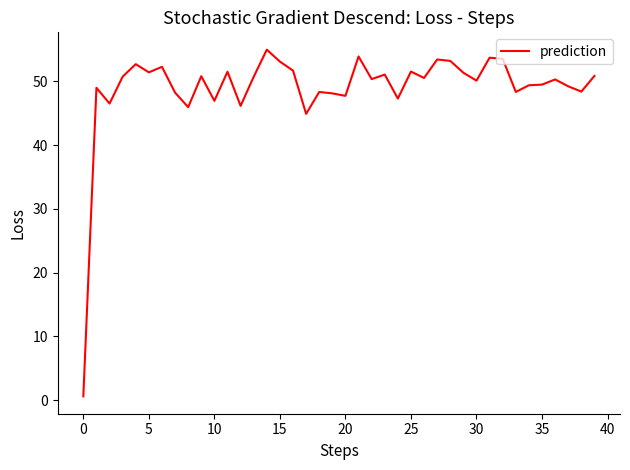

How many lines are shown in the chart?

1